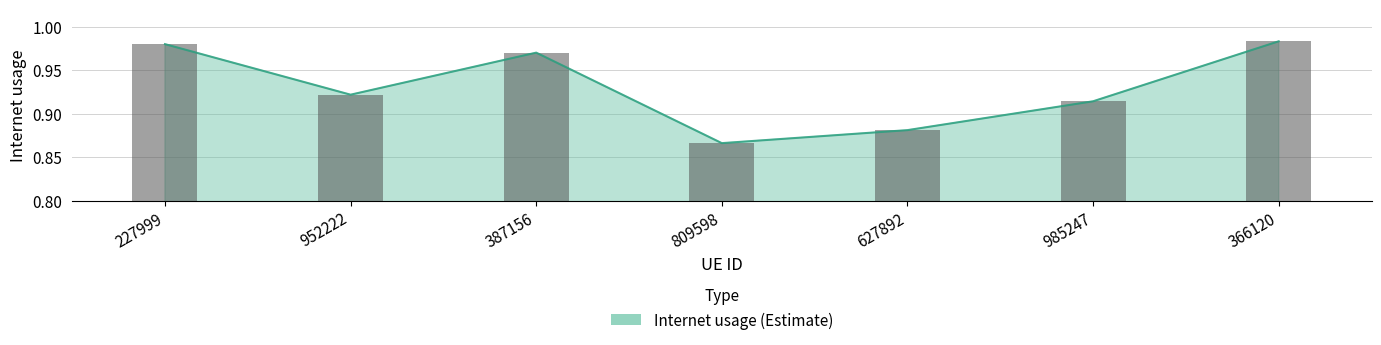

What is the maximum value shown in the chart?

1.0